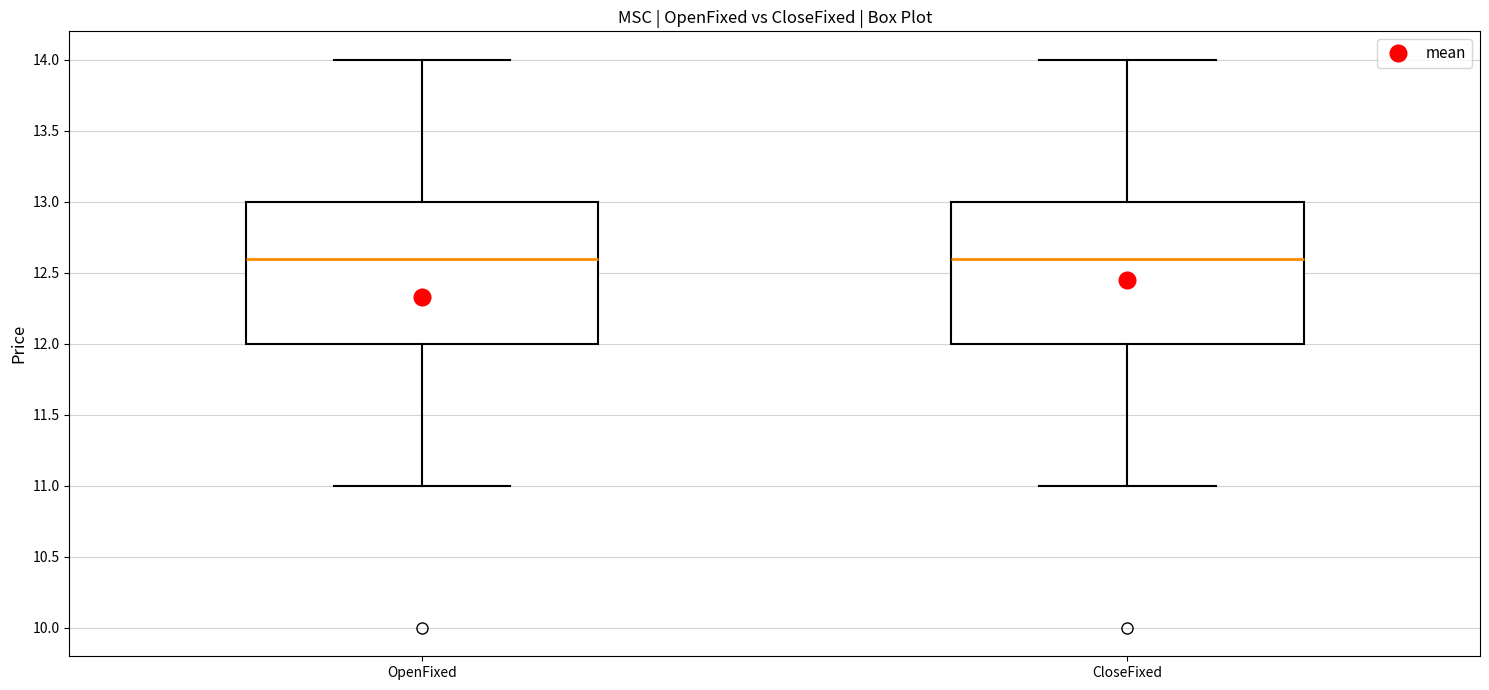

Reading left to right, transcribe this box plot: for each box, give where its median line is, the range the box spans, and where its two whiskers end, as read against the y-axis. The values are not printed on the chart, so give them approximately, as read against the axis.

OpenFixed: median 12.6, box 12.0 to 13.0, whiskers 11.0 to 14.0
CloseFixed: median 12.6, box 12.0 to 13.0, whiskers 11.0 to 14.0